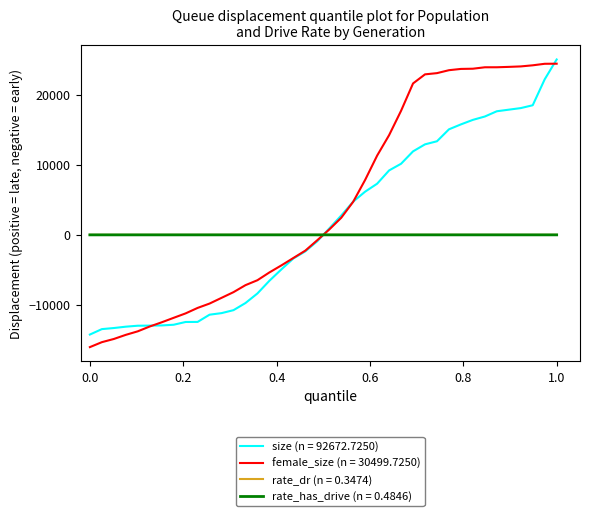

What is the smallest value displayed?

-16048.5